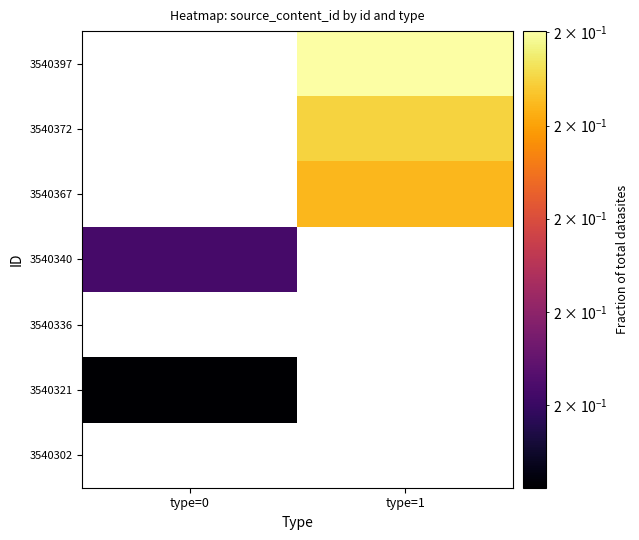

Is the value of 3540340 at type=1 greater than the value of 3540367 at type=1?

No